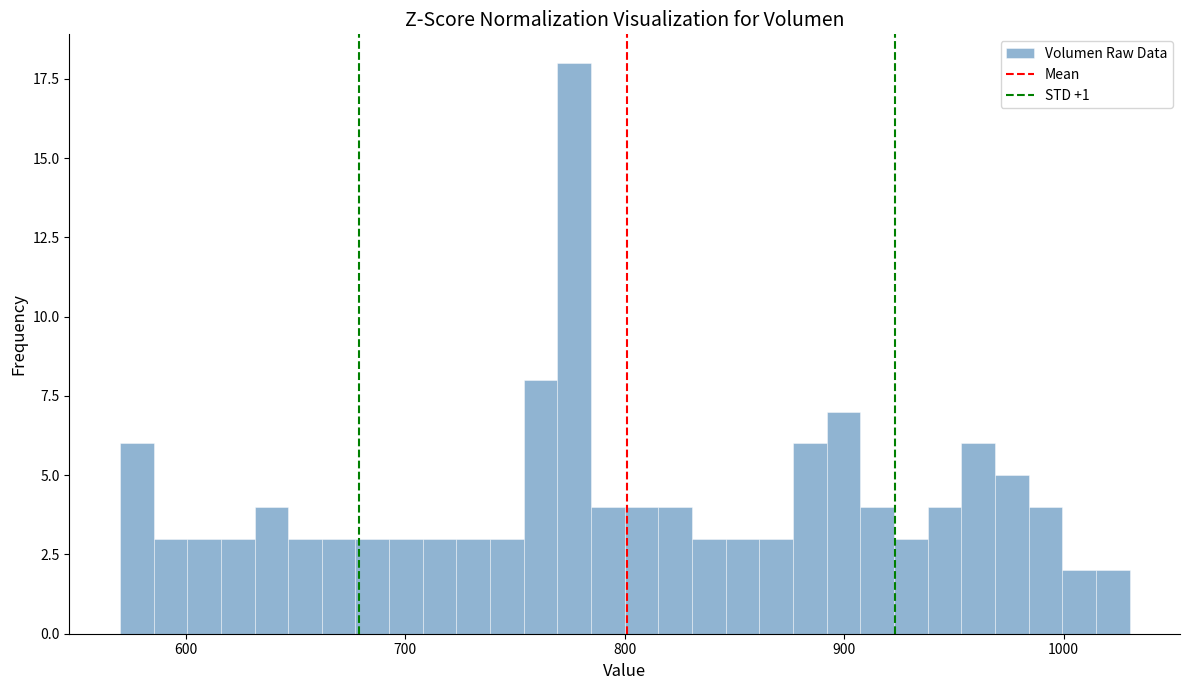

Around what value on the x-axis is the tallest bar? Give the approximate position of its centre, as read against the axis.

780